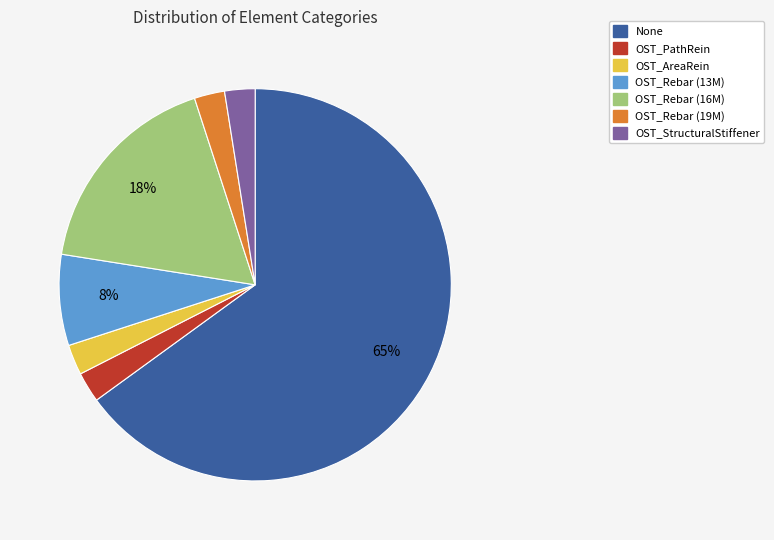

Is there any slice that represents more than half of the pie?

Yes